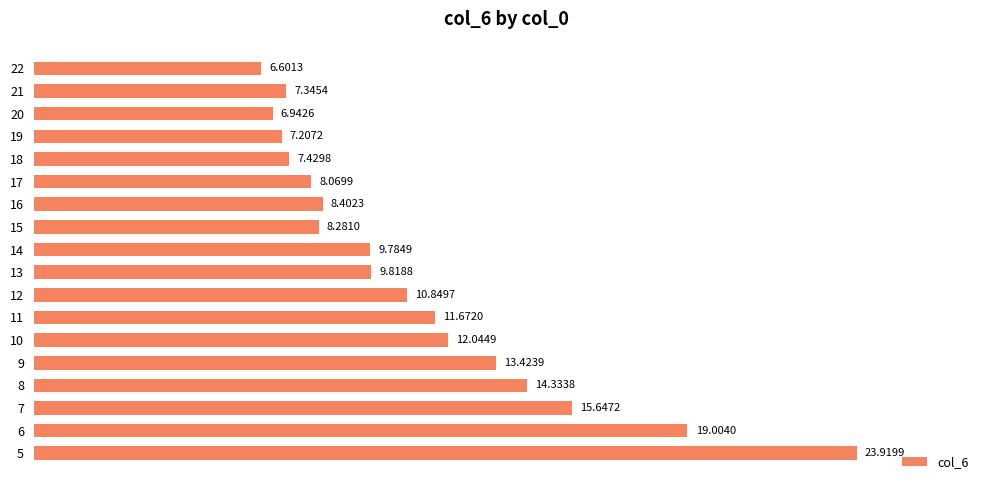

Which has a higher value, 10 or 11?

10